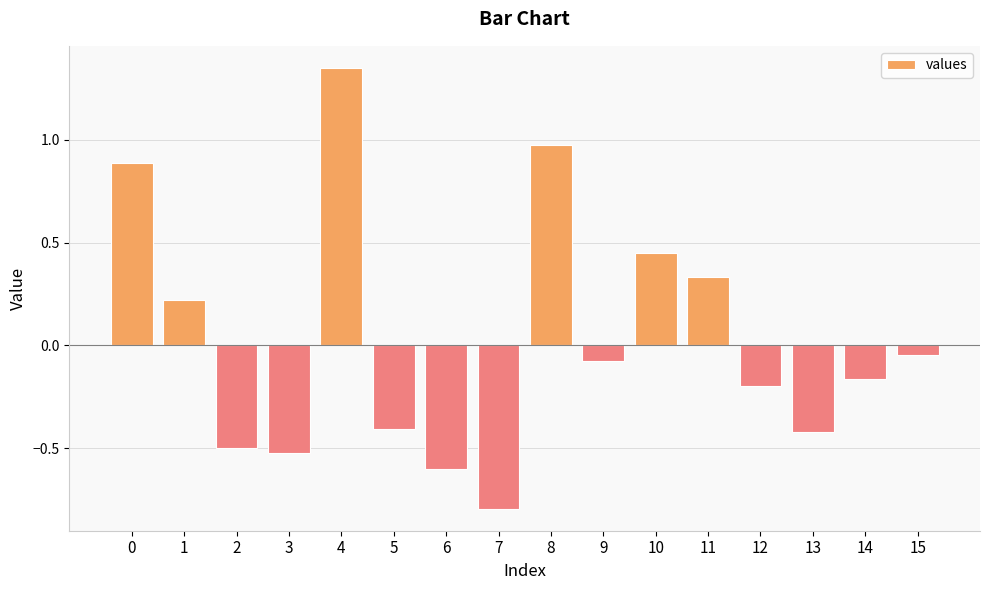

Which category has the highest value across all series?

4